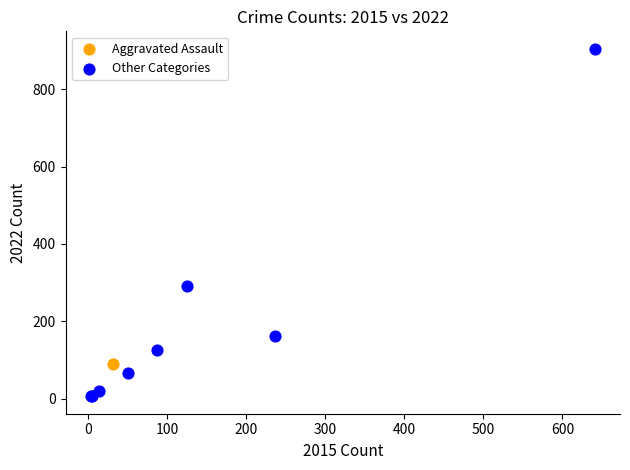

What are all the series names shown in the legend?

Aggravated Assault, Other Categories